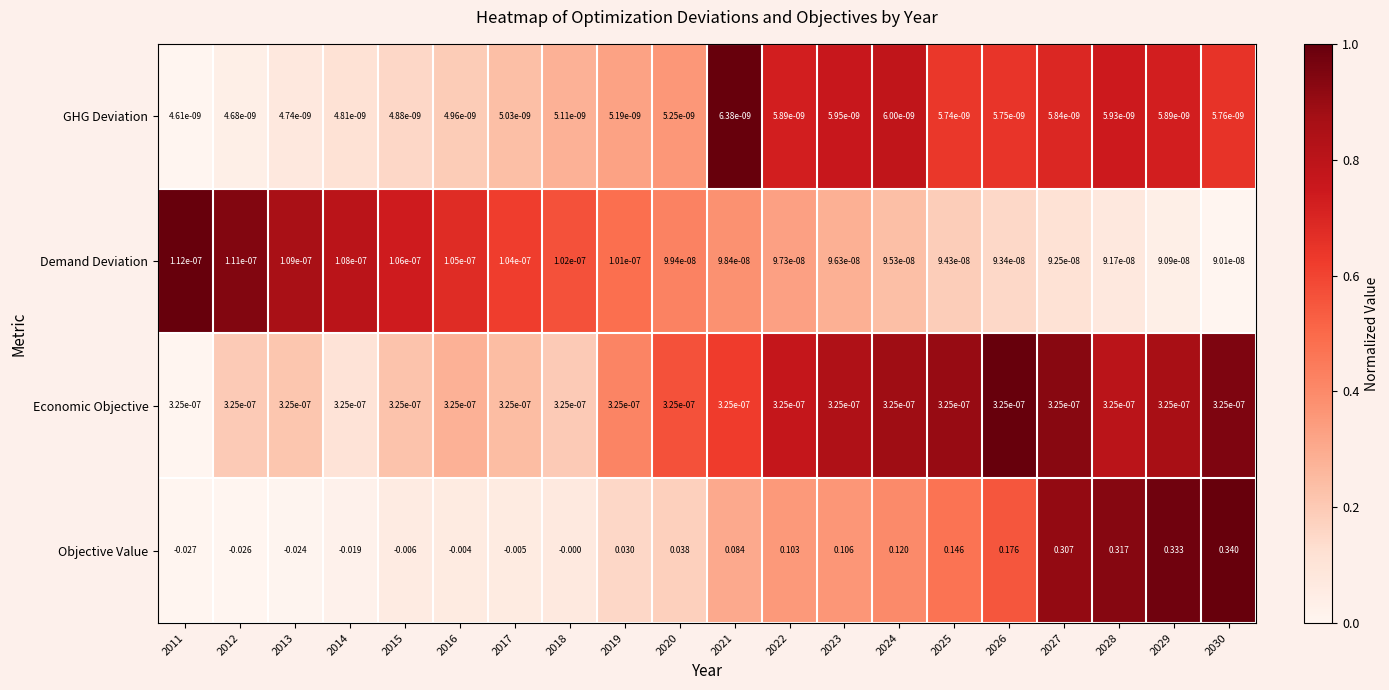

How many values in Objective Value are below zero?

7